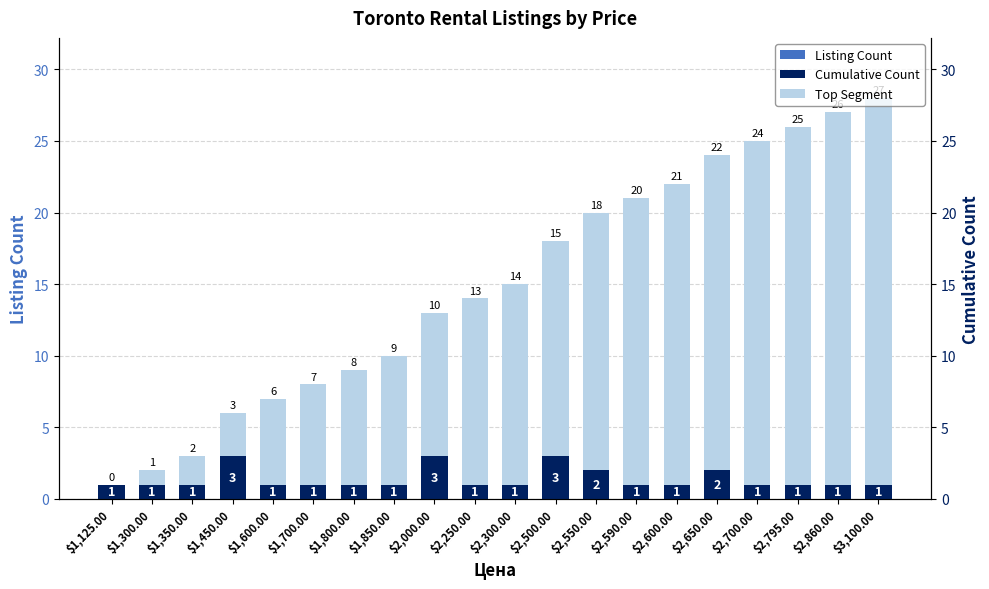

Which series has the largest range (max minus min)?

Cumulative Count